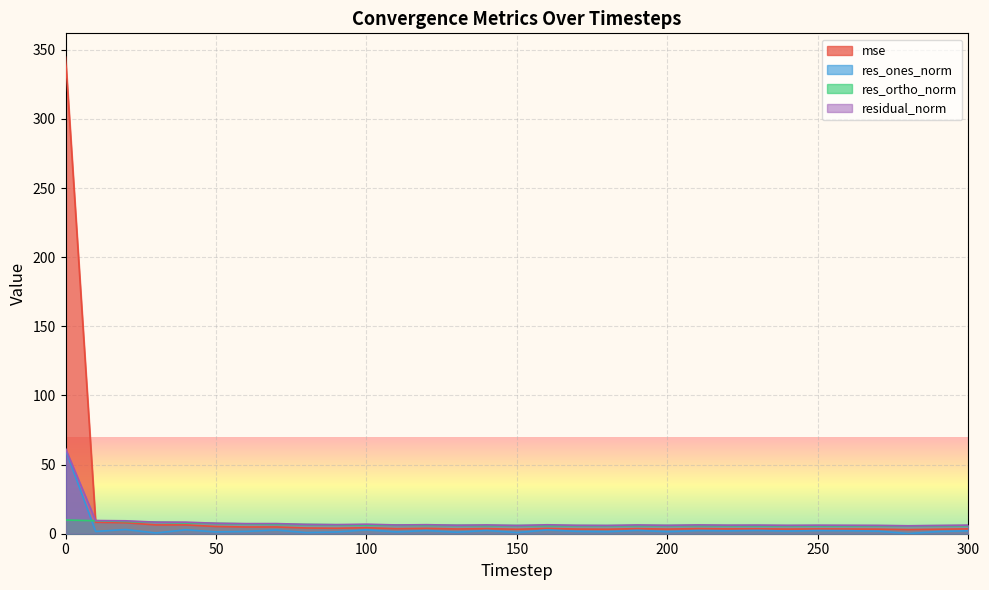

True or false: residual_norm and res_ones_norm intersect in this chart.

False